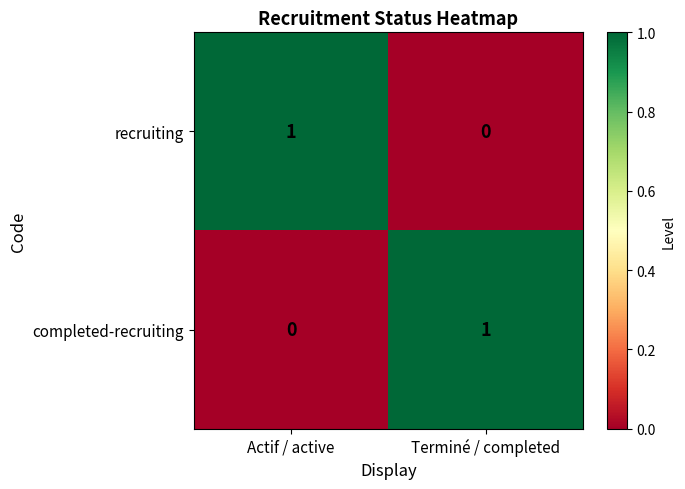

At which label is completed-recruiting closest to 0?

Actif / active